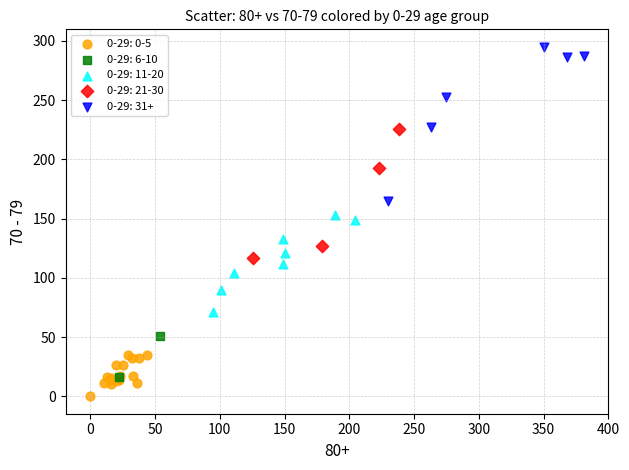

What are all the series names shown in the legend?

0-29: 0-5, 0-29: 6-10, 0-29: 11-20, 0-29: 21-30, 0-29: 31+